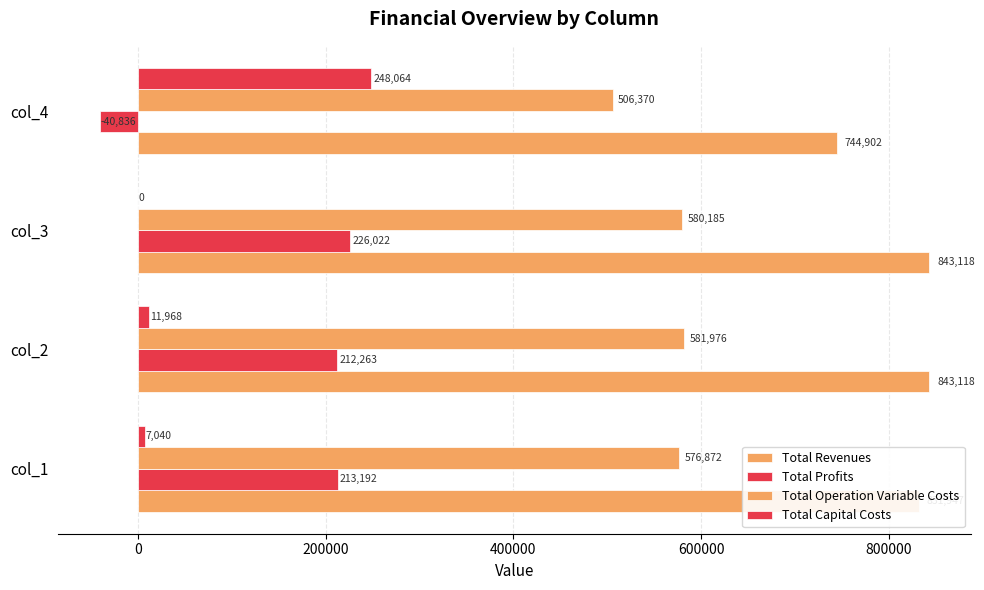

How many series are shown in this chart?

4